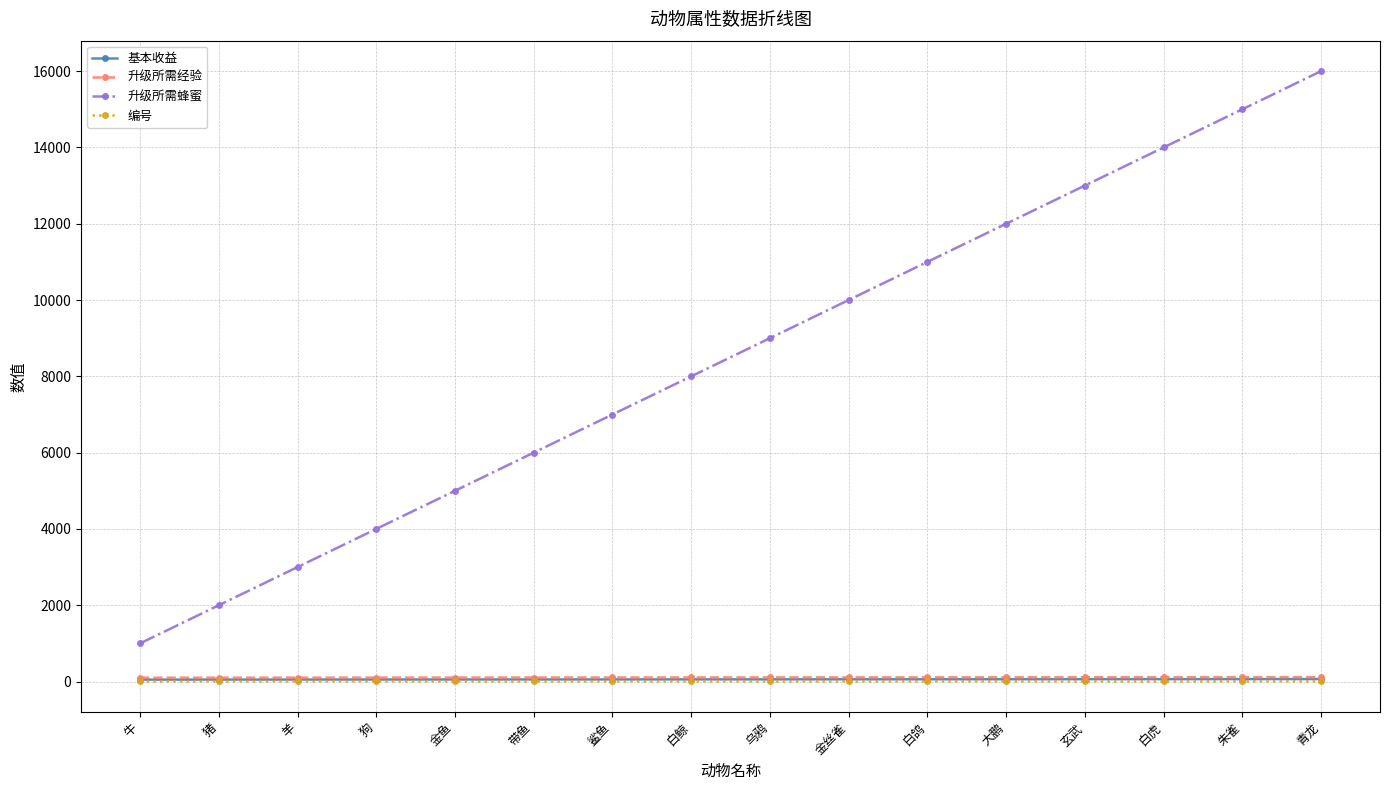

What is the maximum value shown in the chart?

16000